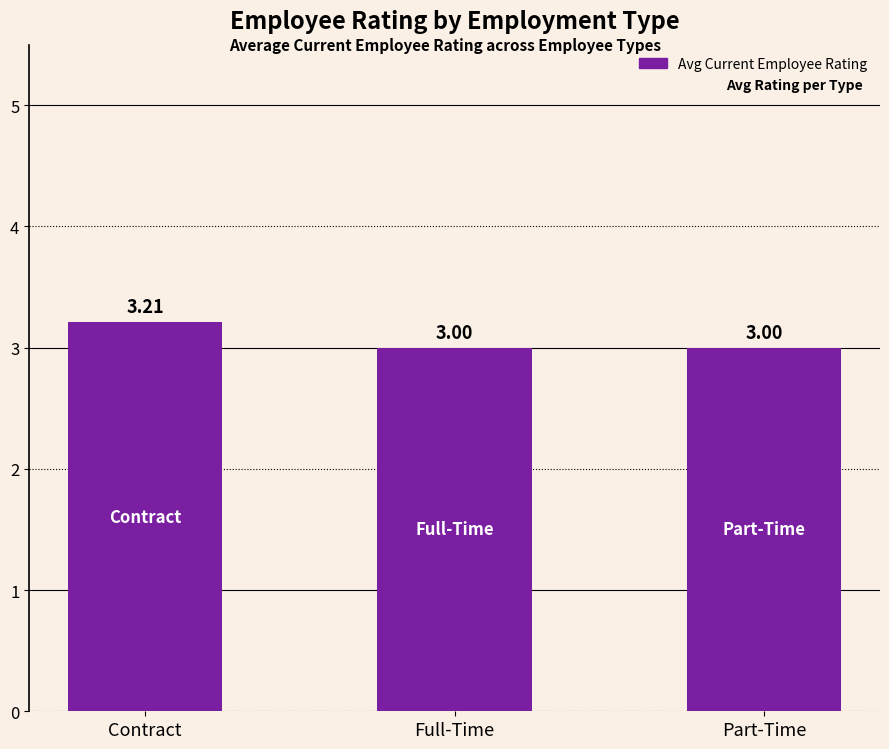

What is the average value?

3.1